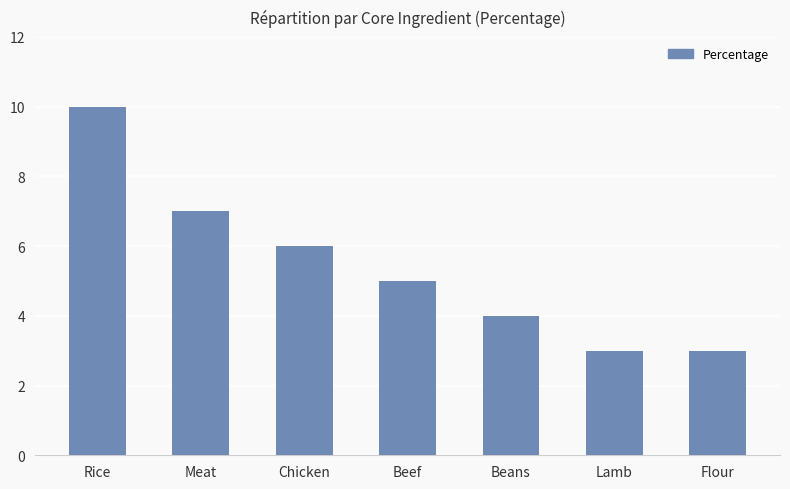

Are the bars grouped side by side (vs. stacked)?

No